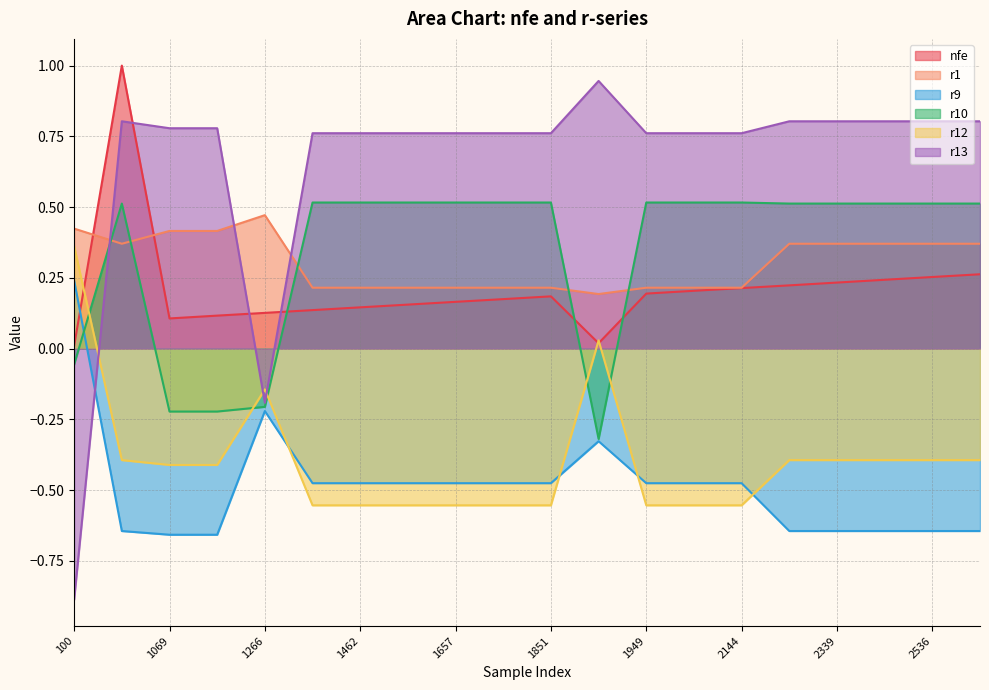

At which label does r12 first exceed 0?

100